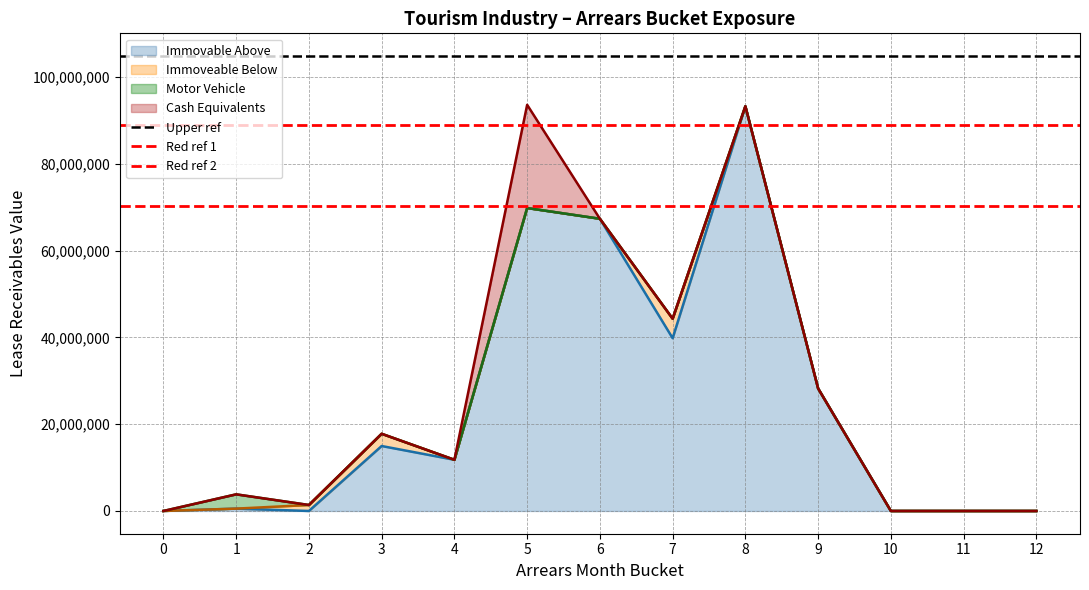

The Cash Equivalents series shows 16346064.4 at 12. True or false?

False